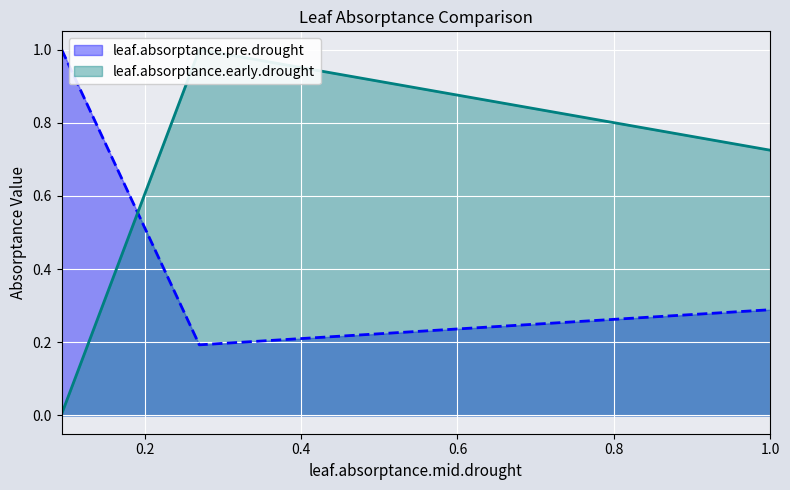

What is the total value across all series at 1.0?

1.0